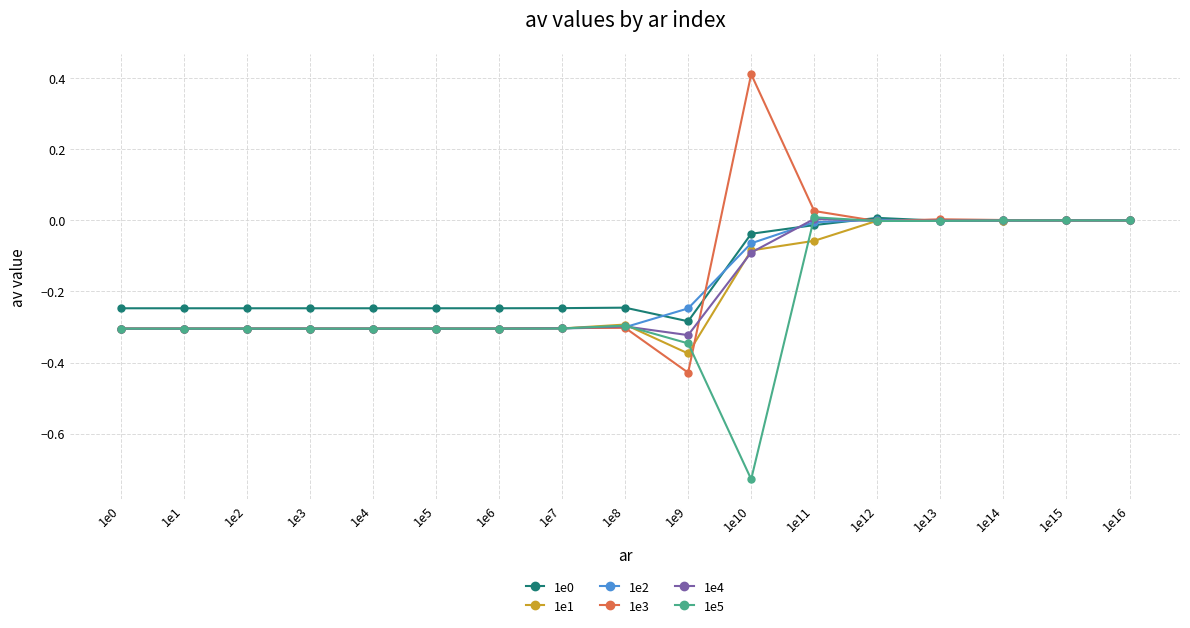

How many lines are shown in the chart?

6